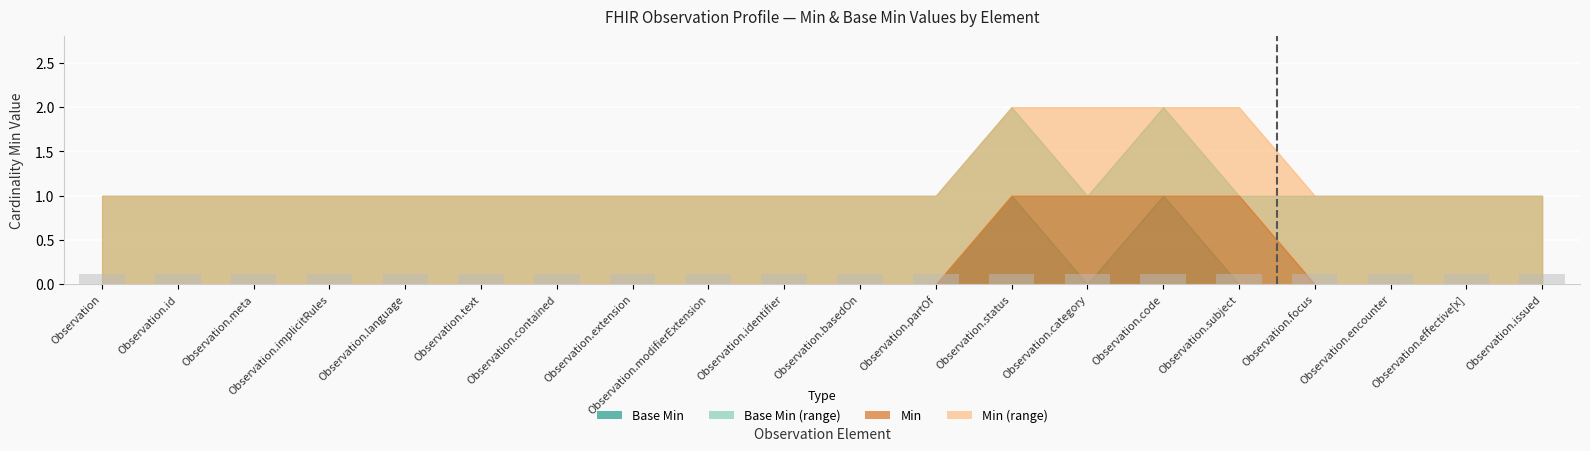

Rank the categories by Min value from lowest to highest.

Observation, Observation.id, Observation.meta, Observation.implicitRules, Observation.language, Observation.text, Observation.contained, Observation.extension, Observation.modifierExtension, Observation.identifier, Observation.basedOn, Observation.partOf, Observation.focus, Observation.encounter, Observation.effective[x], Observation.issued, Observation.status, Observation.category, Observation.code, Observation.subject